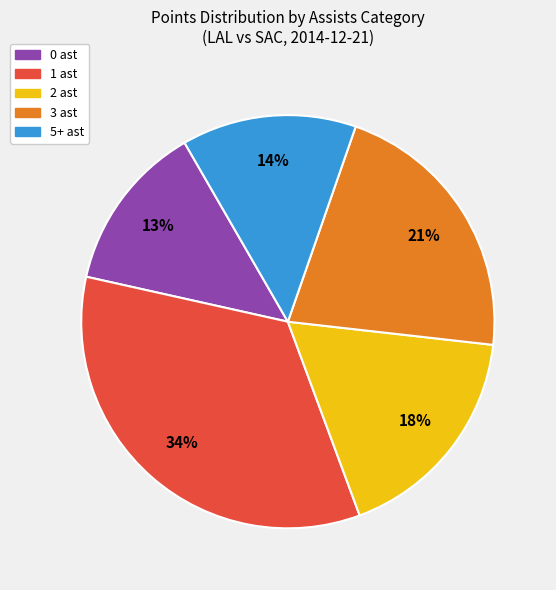

How many segments does this pie chart have?

5